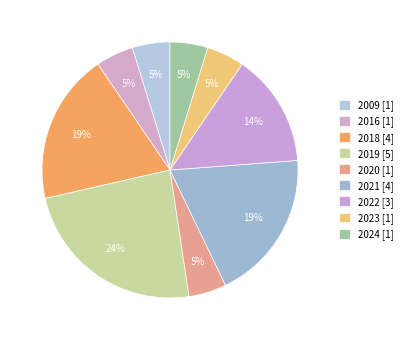

How much of the chart is everything except 2020?

95.2%